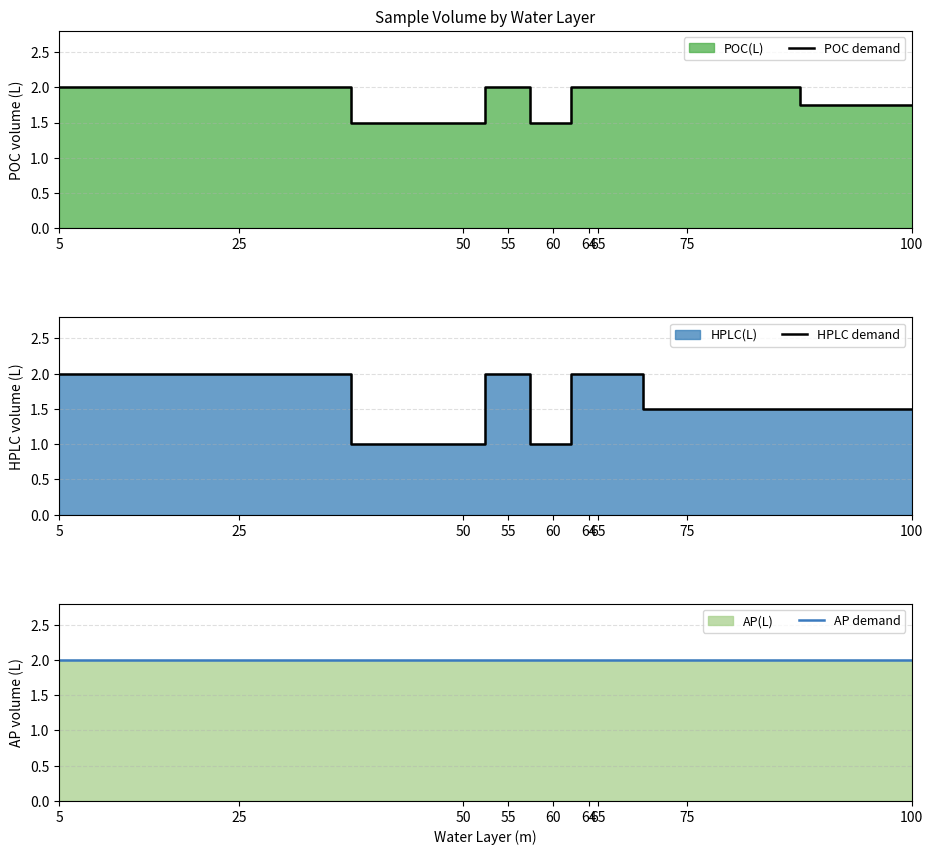

The value of POC demand at 60 is 2.6. True or false?

False